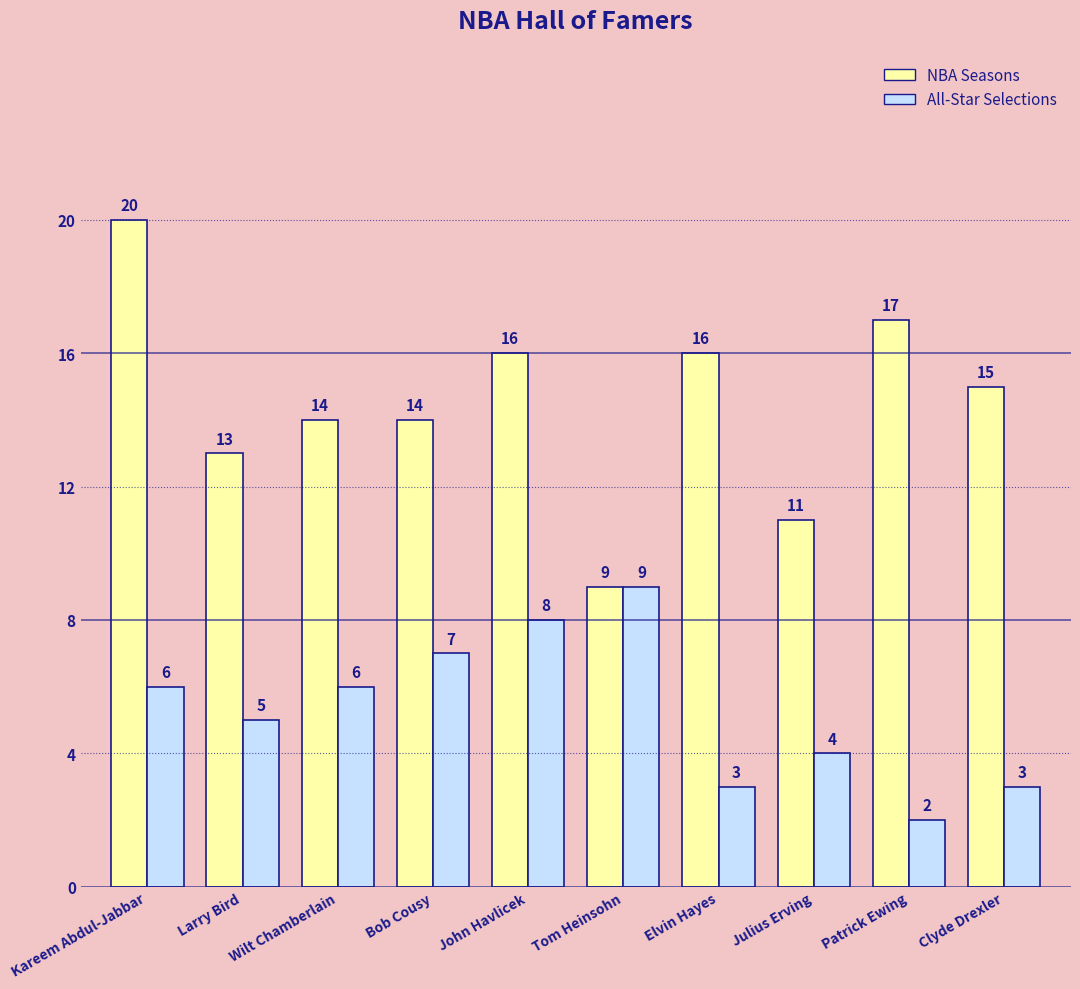

Reading left to right, list all the values displayed in this chart.

NBA Seasons: Kareem Abdul-Jabbar=20	Larry Bird=13	Wilt Chamberlain=14	Bob Cousy=14	John Havlicek=16	Tom Heinsohn=9	Elvin Hayes=16	Julius Erving=11	Patrick Ewing=17	Clyde Drexler=15
All-Star Selections: Kareem Abdul-Jabbar=6	Larry Bird=5	Wilt Chamberlain=6	Bob Cousy=7	John Havlicek=8	Tom Heinsohn=9	Elvin Hayes=3	Julius Erving=4	Patrick Ewing=2	Clyde Drexler=3